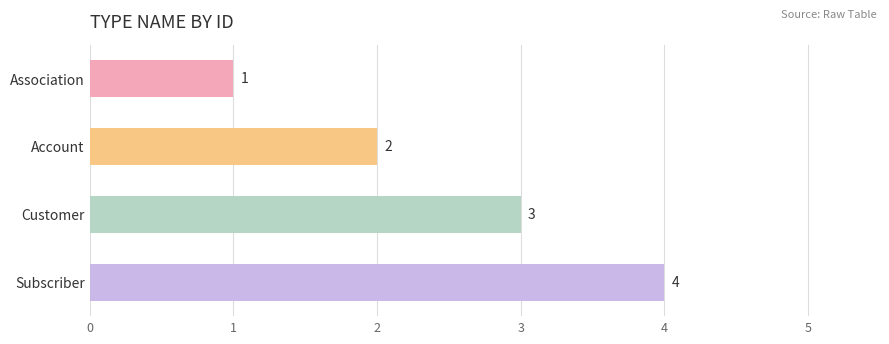

What is the value of the 2nd bar from the top?

2